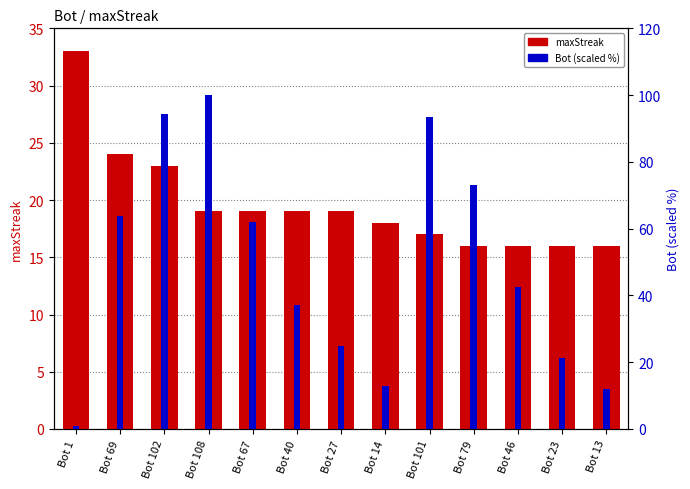

What is the sum of all Bot (scaled %) values?

638.9